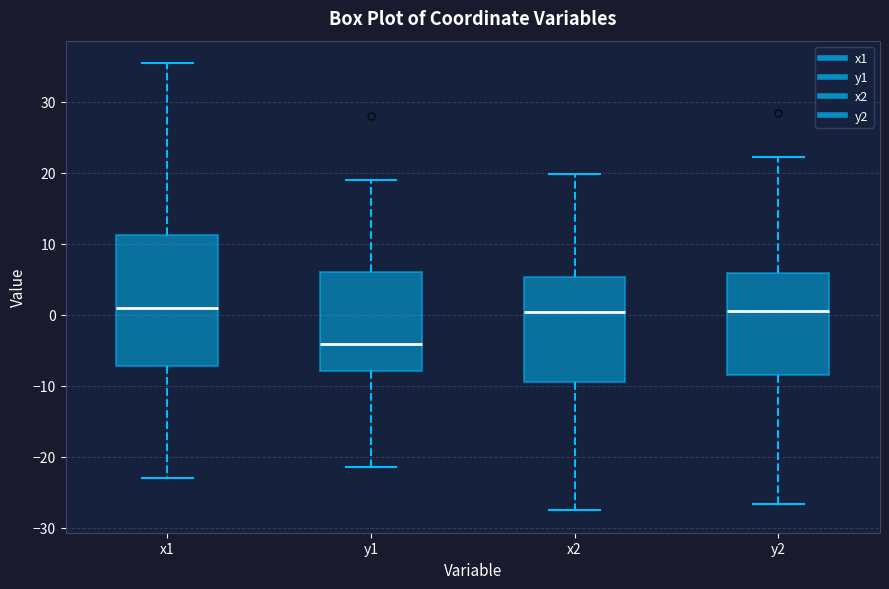

Reading left to right, transcribe this box plot: for each box, give where its median line is, the range the box spans, and where its two whiskers end, as read against the y-axis. The values are not printed on the chart, so give them approximately, as read against the axis.

x1: median 1, box -7 to 11, whiskers -23 to 35
y1: median -4, box -8 to 6, whiskers -22 to 19
x2: median 0, box -10 to 5, whiskers -28 to 20
y2: median 0, box -9 to 6, whiskers -27 to 22